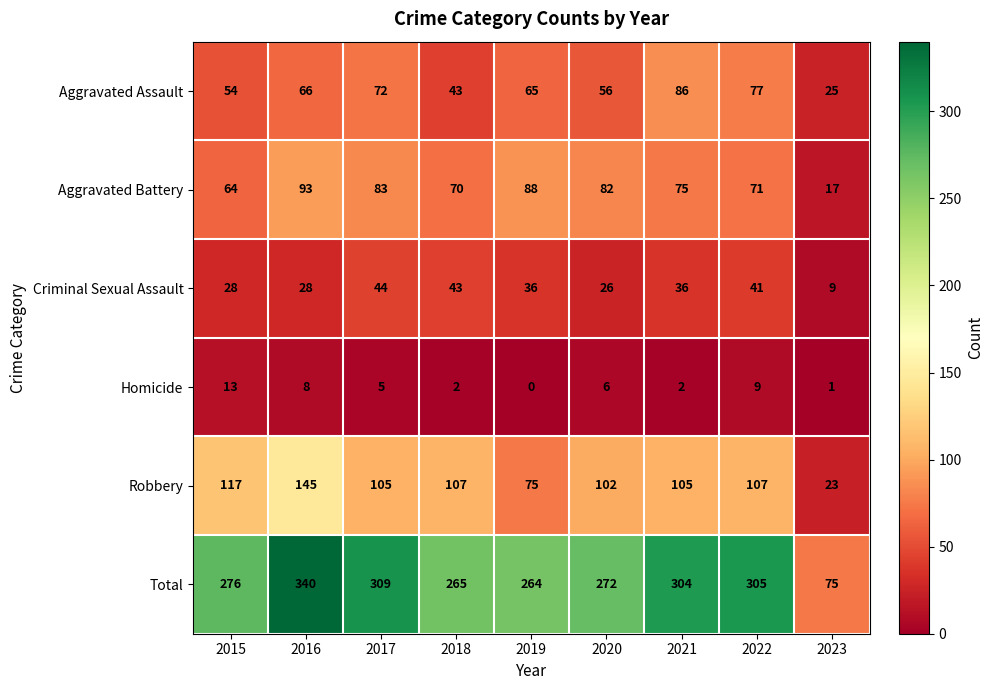

What is the highest value of the Criminal Sexual Assault series?

44